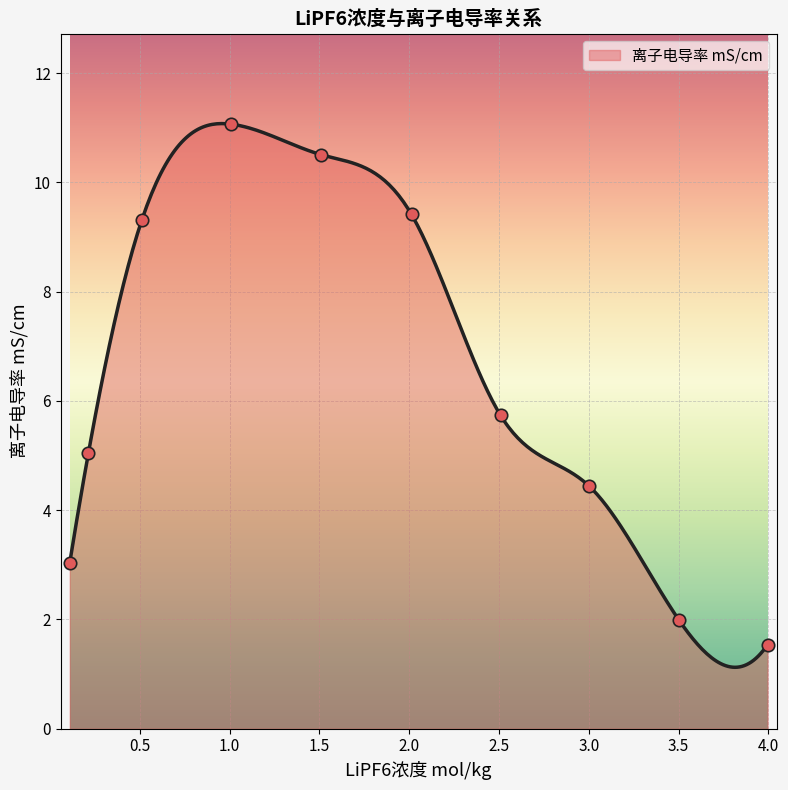

Between 0.10893 and 3.00299, which is larger?

3.00299